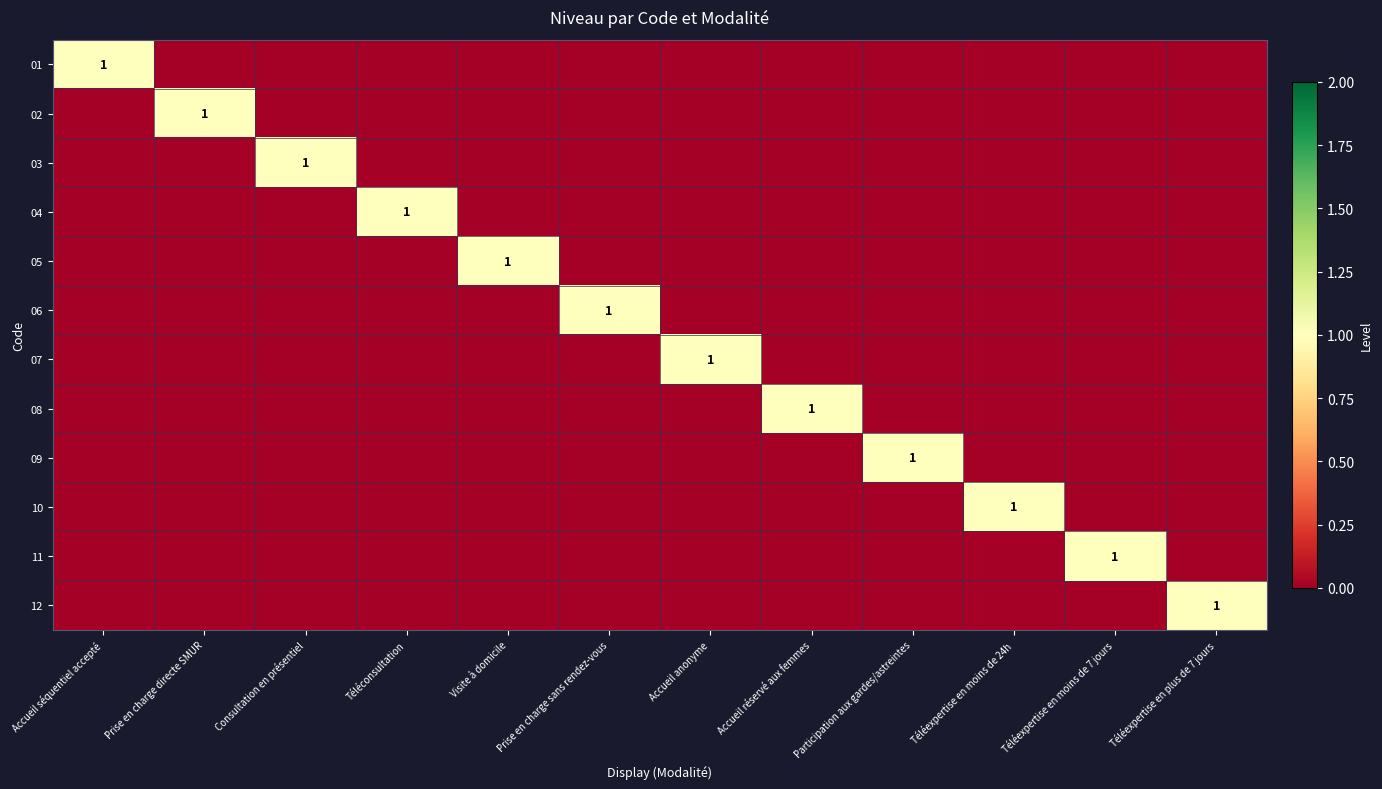

The value of 02 at Prise en charge directe SMUR is 1. True or false?

True